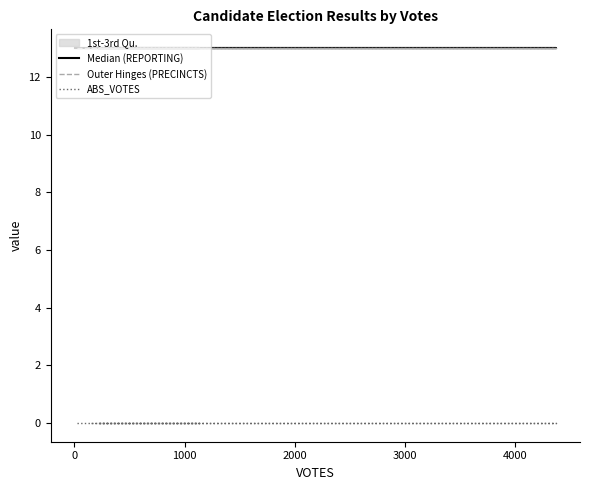

True or false: Outer Hinges (PRECINCTS) and ABS_VOTES cross at least once.

False